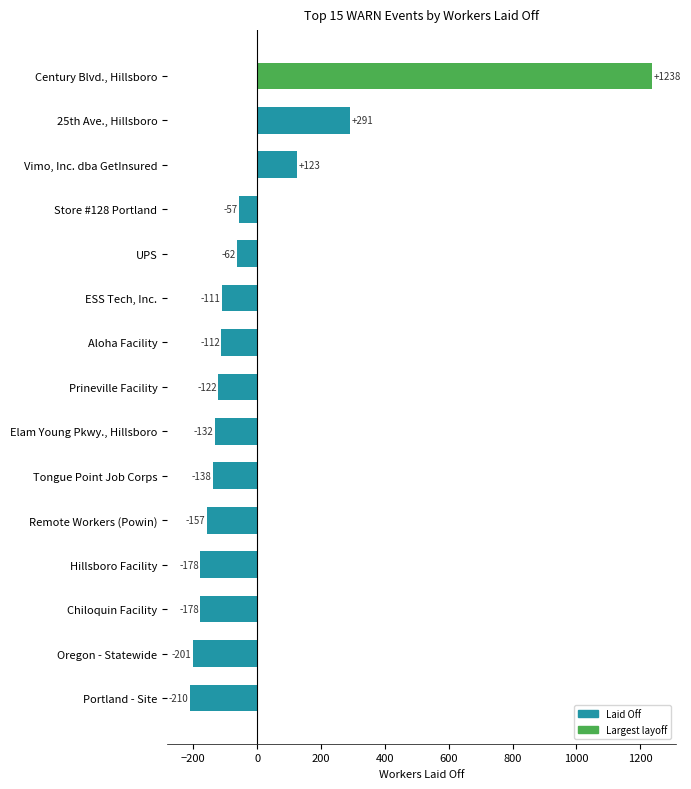

Which has a higher value, Tongue Point Job Corps or ESS Tech, Inc.?

ESS Tech, Inc.